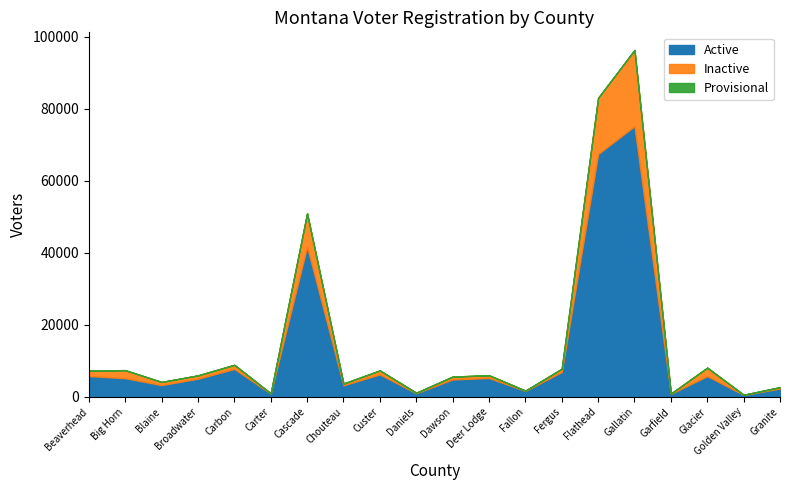

List the series in order of their peak value, highest first.

Active, Inactive, Provisional